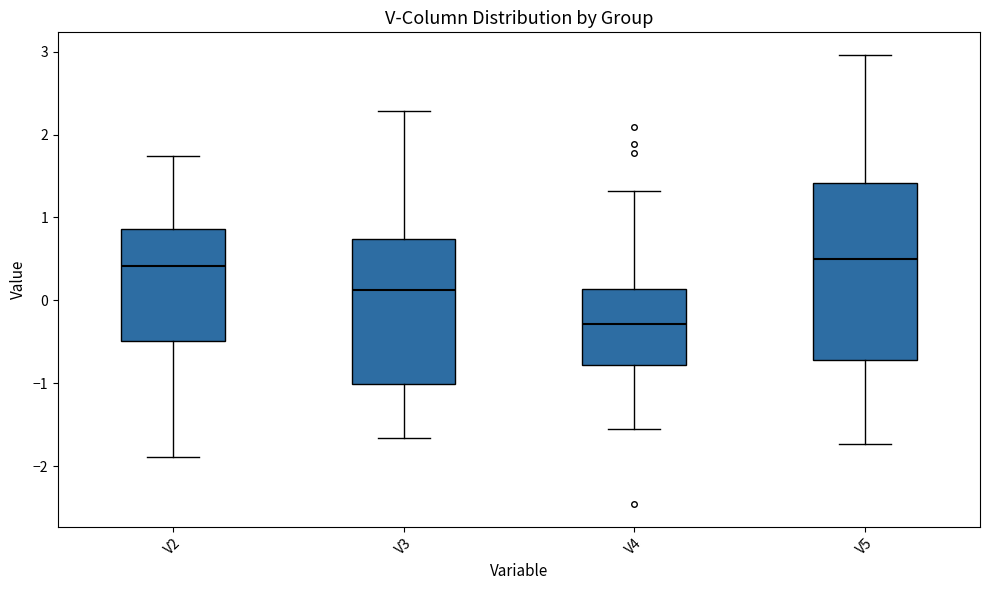

Comparing the boxes themselves (not the whiskers), which one is the tallest?

V5